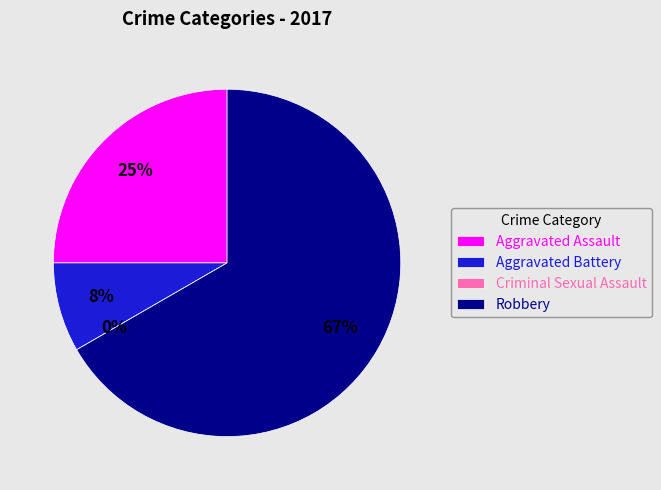

Which category has the biggest portion of the pie?

Robbery